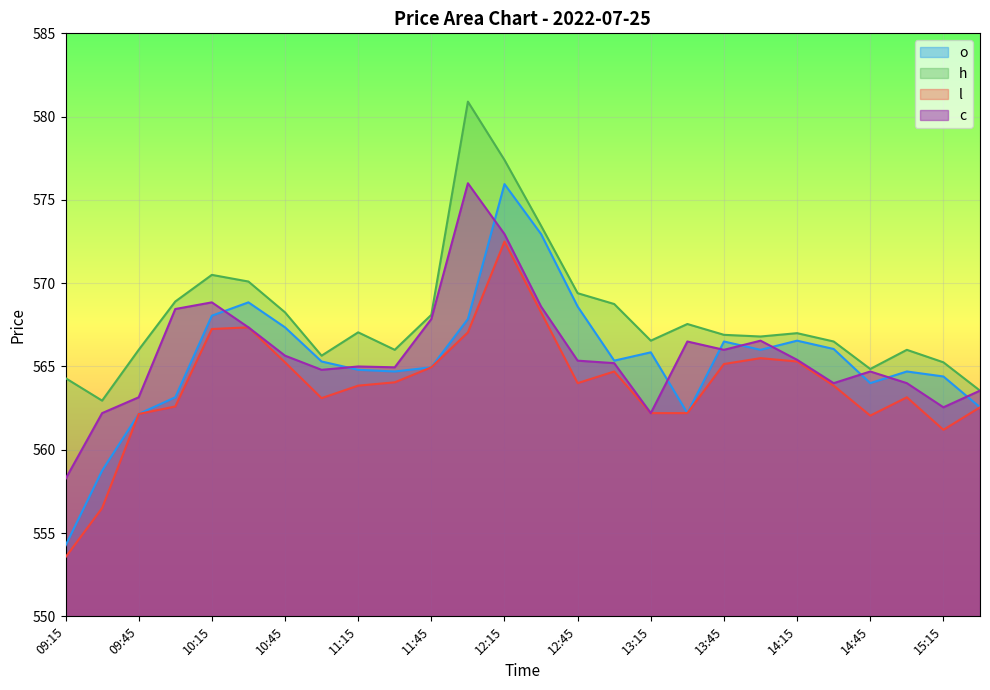

True or false: l and h intersect in this chart.

False